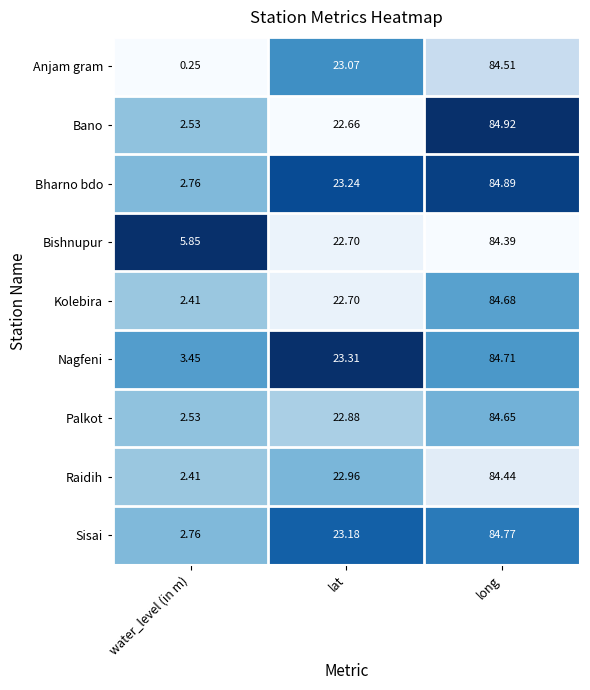

Which category has the lowest value in the Bano series?

water_level (in m)